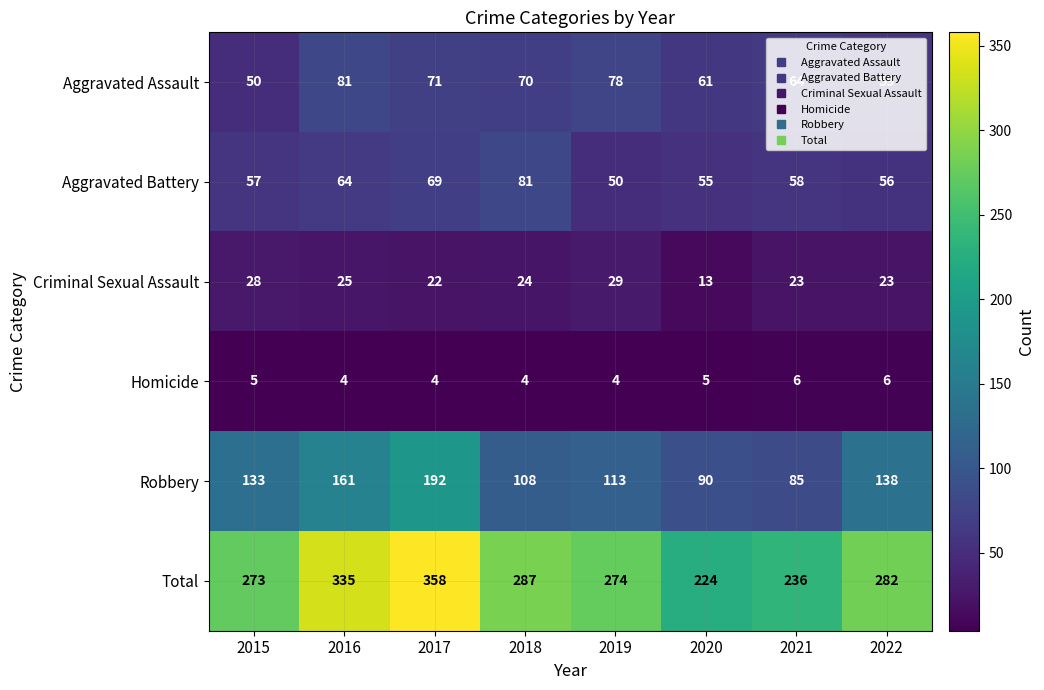

At 2021, list the series in order from largest to smallest.

Total, Robbery, Aggravated Assault, Aggravated Battery, Criminal Sexual Assault, Homicide